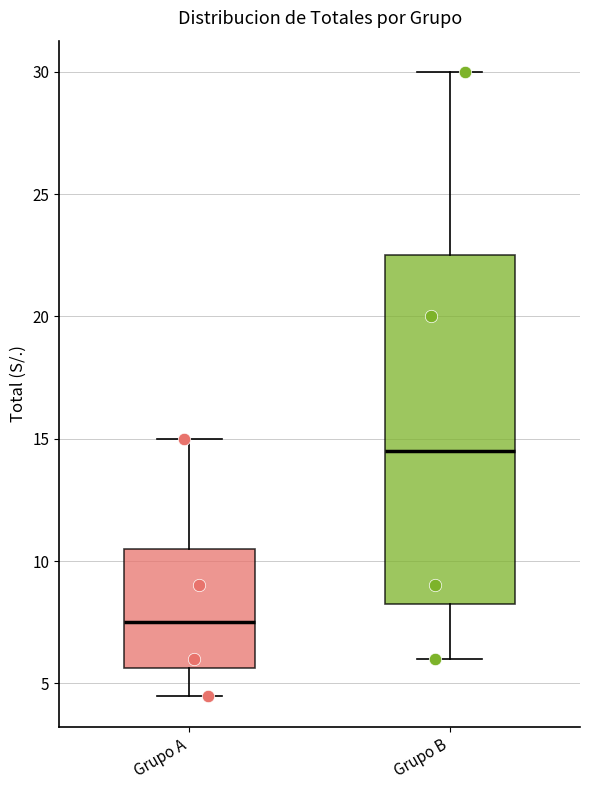

Reading left to right, read every box against the y-axis: the position of its median line, the range the box covers, and the ends of its whiskers. The values are not printed on the chart, so give them approximately, as read against the axis.

Grupo A: median 7.5, box 5.5 to 10.5, whiskers 4.5 to 15.0
Grupo B: median 14.5, box 8.5 to 22.5, whiskers 6.0 to 30.0